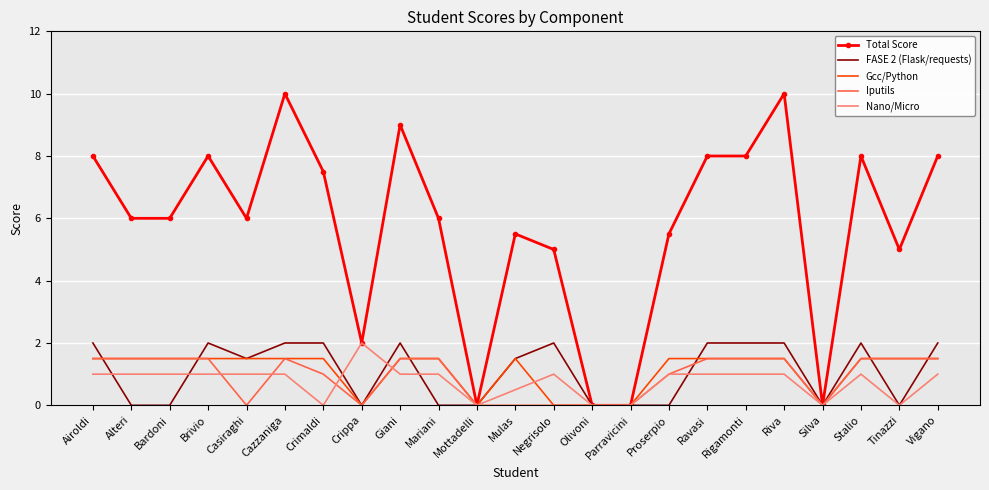

True or false: Iputils has a value of 2.0 at Vigano.

False